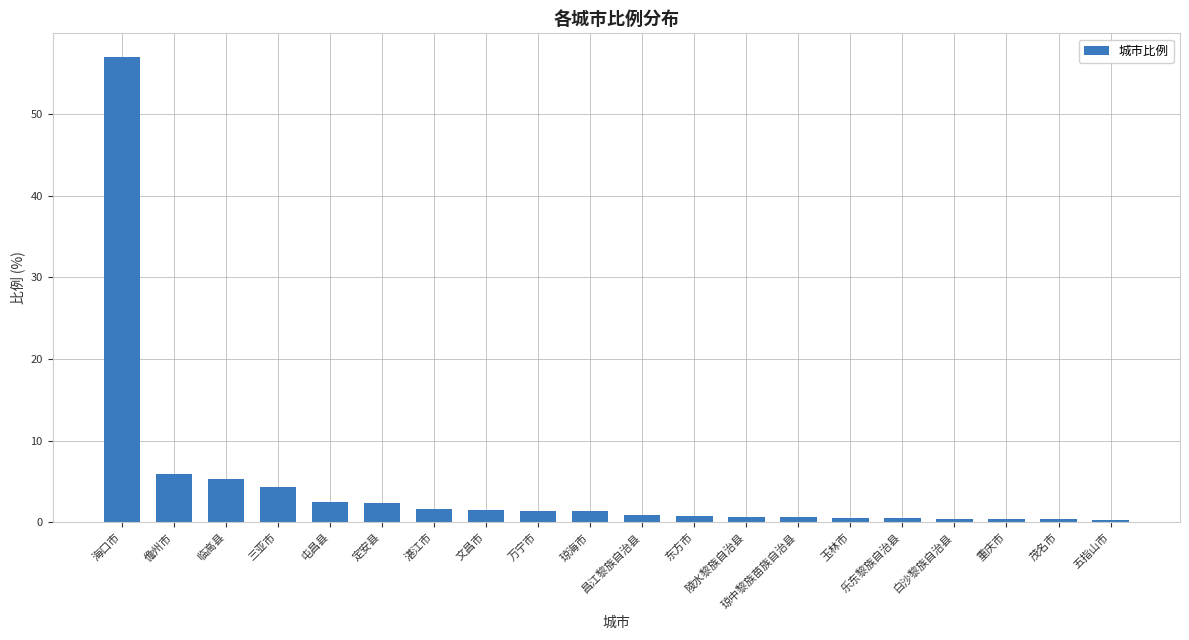

What is the difference between the maximum and minimum values?

56.7